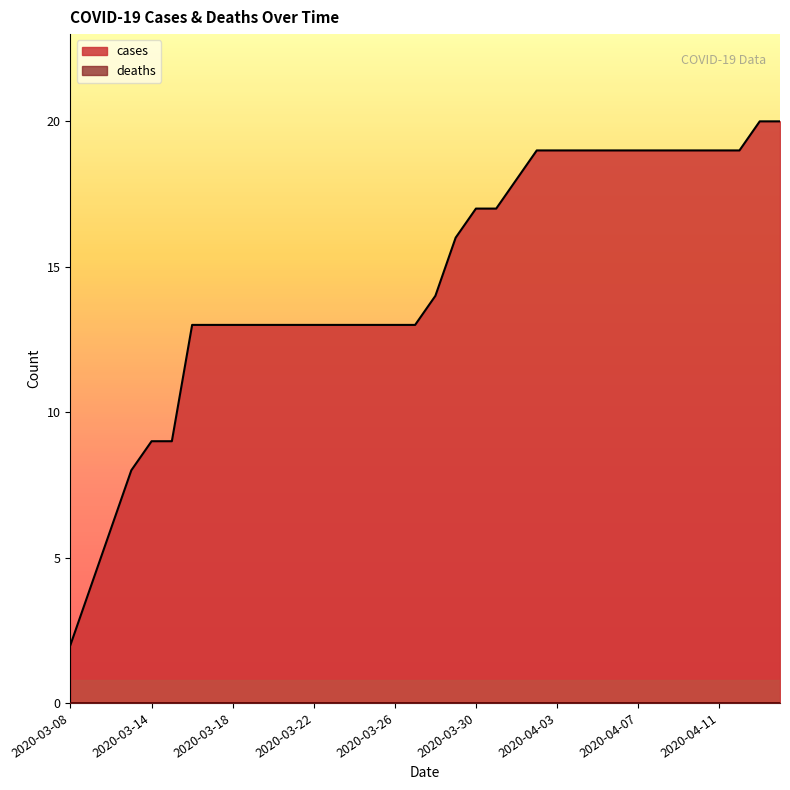

The value at 2020-03-15 is 9. True or false?

True